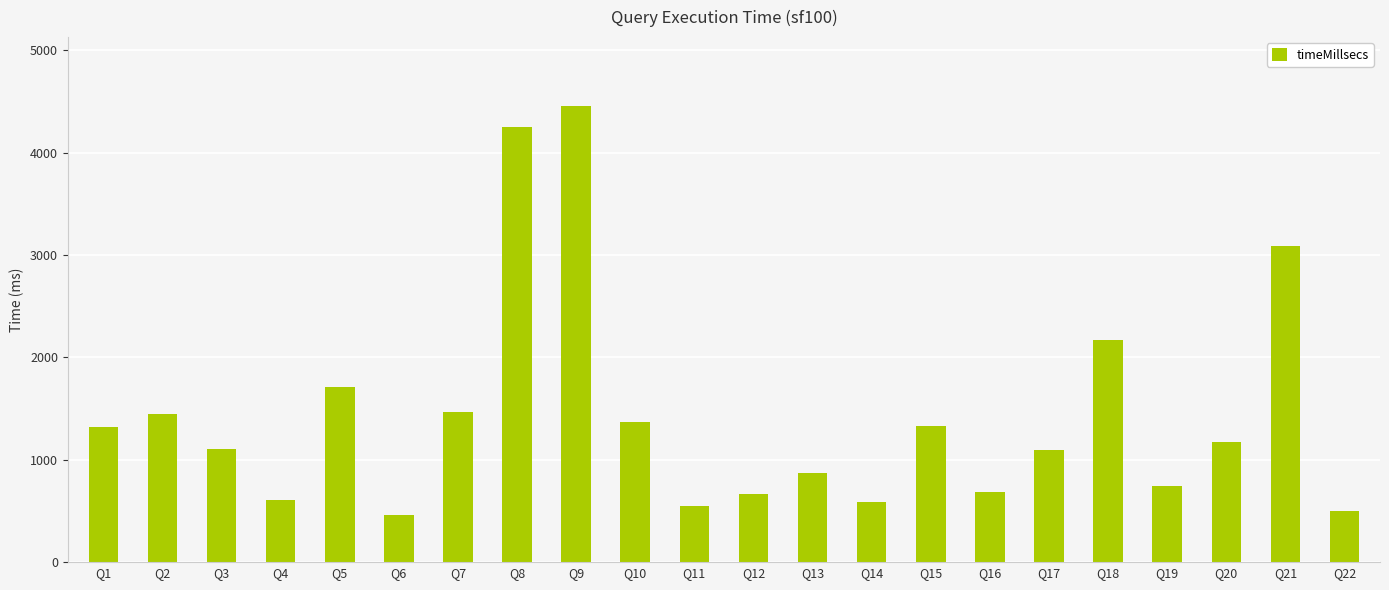

What is the average value?

1440